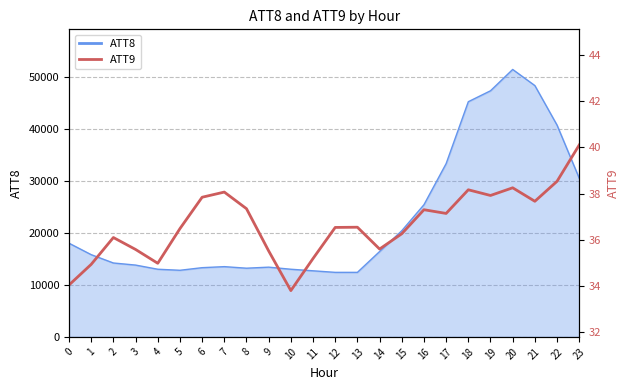

True or false: the data shows 36.5 at 12.

True